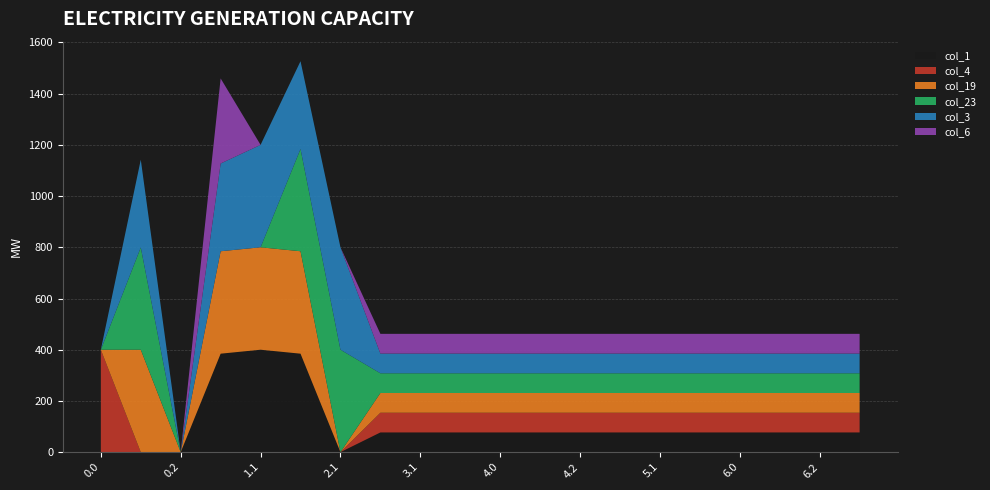

Reading right to left, list all the values displayed in this chart.

col_1: 77.0	77.0	77.0	77.0	77.0	77.0	77.0	77.0	77.0	77.0	77.0	77.0	77.0	0.0	384.6	400.0	384.6	0.0	0.0	0.0
col_4: 77.0	77.0	77.0	77.0	77.0	77.0	77.0	77.0	77.0	77.0	77.0	77.0	77.0	0.0	0.0	0.0	0.0	0.0	0.0	400.0
col_19: 77.0	77.0	77.0	77.0	77.0	77.0	77.0	77.0	77.0	77.0	77.0	77.0	77.0	0.0	400.0	400.0	400.0	0.0	400.0	0.0
col_23: 77.0	77.0	77.0	77.0	77.0	77.0	77.0	77.0	77.0	77.0	77.0	77.0	77.0	400.0	399.4	0.0	0.0	0.0	399.4	0.0
col_3: 77.0	77.0	77.0	77.0	77.0	77.0	77.0	77.0	77.0	77.0	77.0	77.0	77.0	400.0	342.7	400.0	342.7	0.0	342.7	0.0
col_6: 77.0	77.0	77.0	77.0	77.0	77.0	77.0	77.0	77.0	77.0	77.0	77.0	77.0	0.0	0.0	0.0	332.2	0.0	0.0	0.0